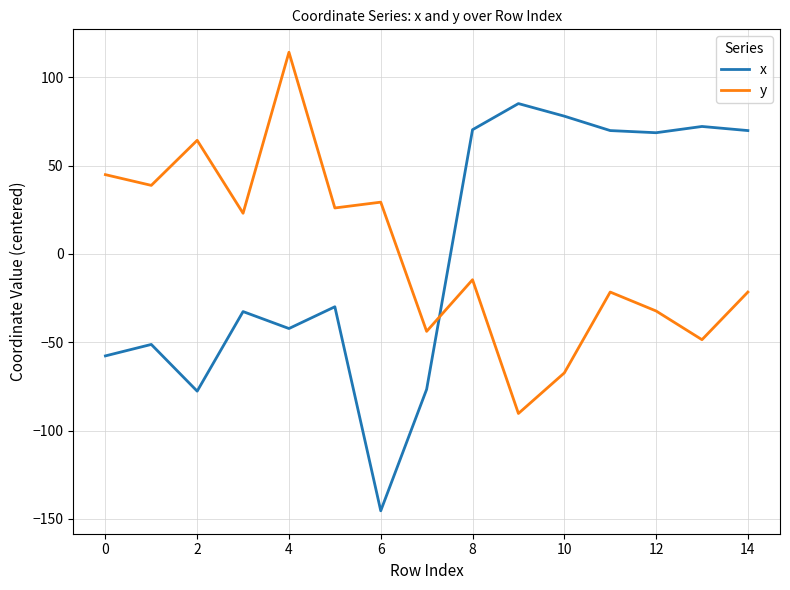

Which series has the widest spread of values?

x